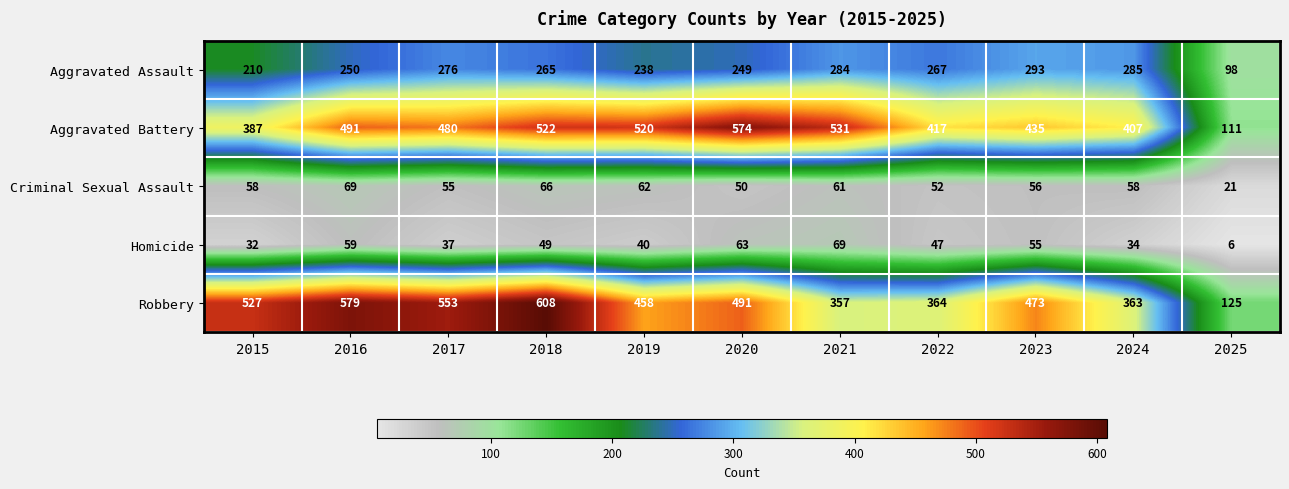

What is the difference between the maximum and minimum values in the Aggravated Assault series?

195